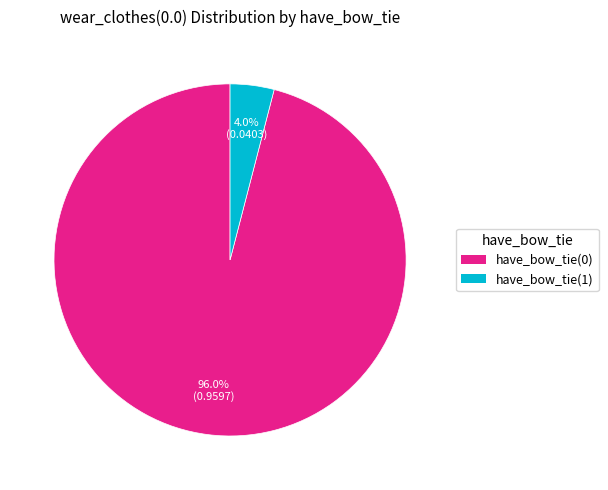

Is it true that have_bow_tie(1) is 16% of the pie?

False